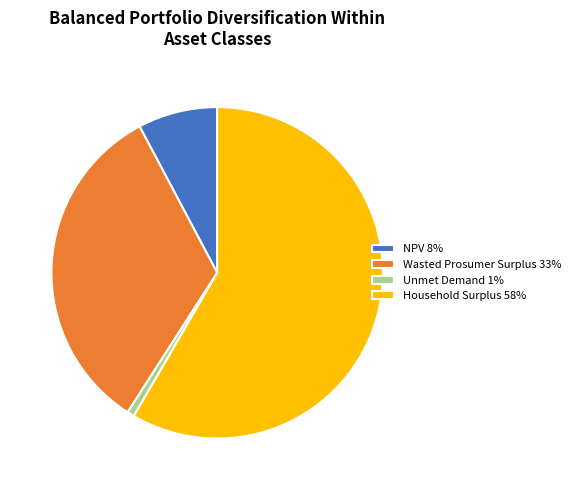

How many segments does this pie chart have?

4